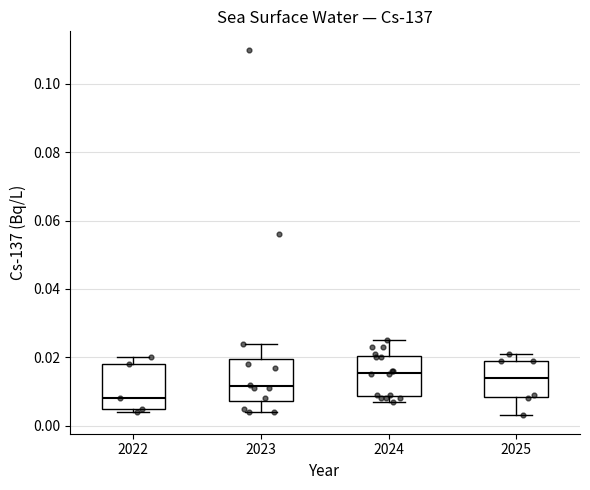

Where does the median line of the box at x = 2023 sit on the y-axis? The values are not printed on the chart, so give them approximately, as read against the axis.

0.012